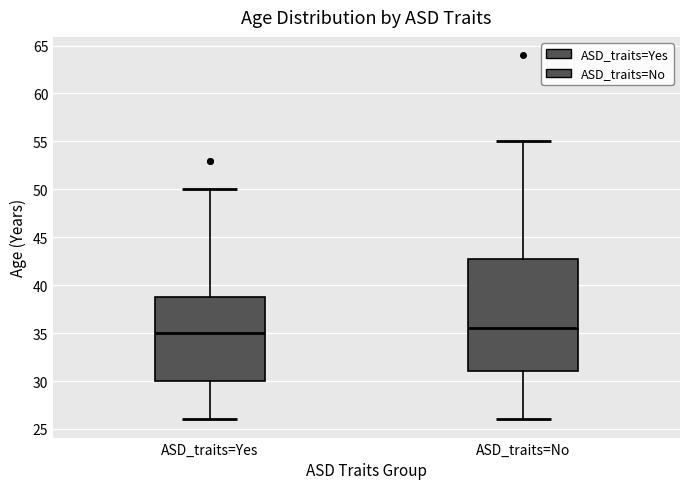

Which box has the highest median line?

ASD_traits=No